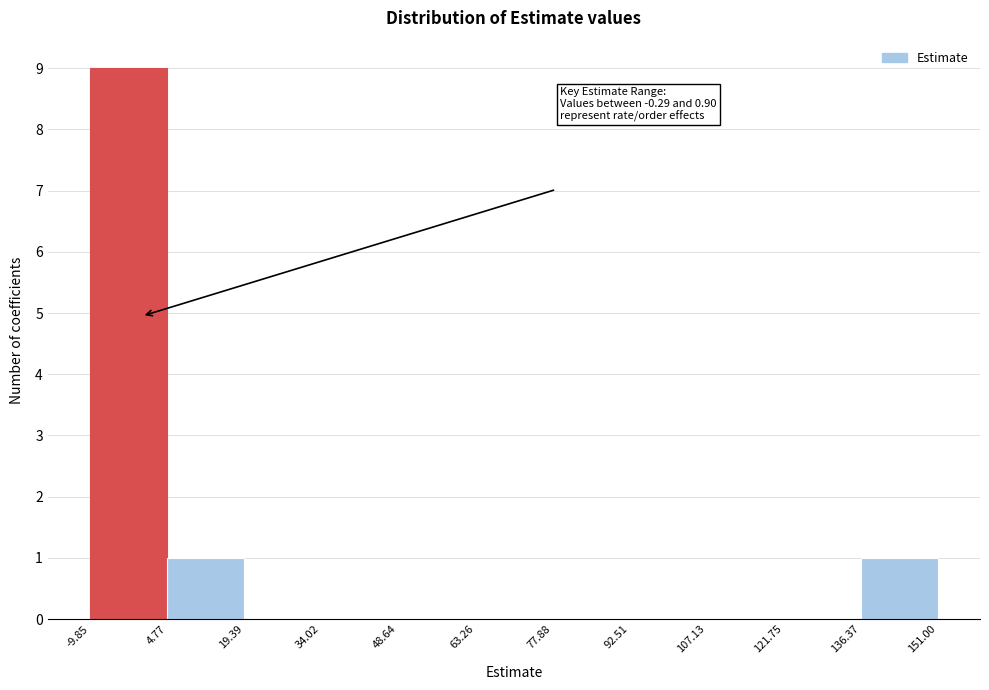

Over which range of the x-axis is the bar tallest?

-9.85 to 4.77